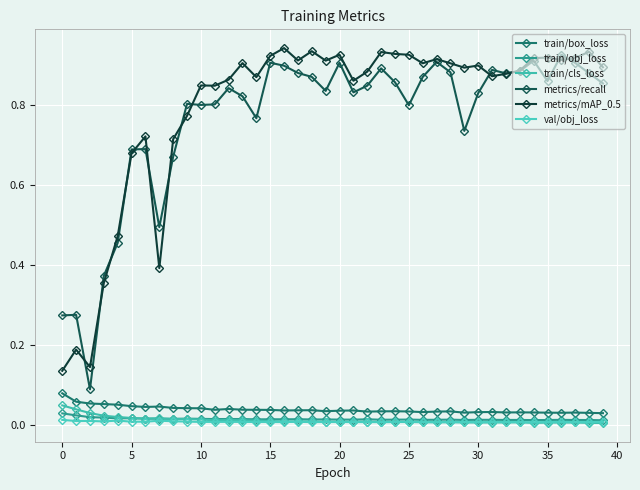

True or false: val/obj_loss and metrics/recall intersect in this chart.

False